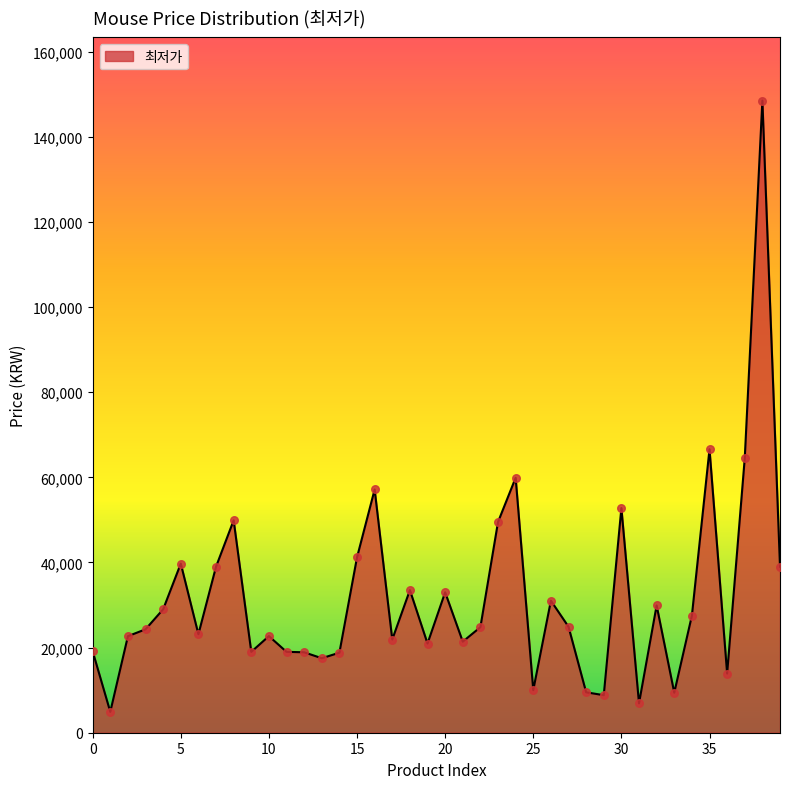

What is the difference between the maximum and minimum values?

143600